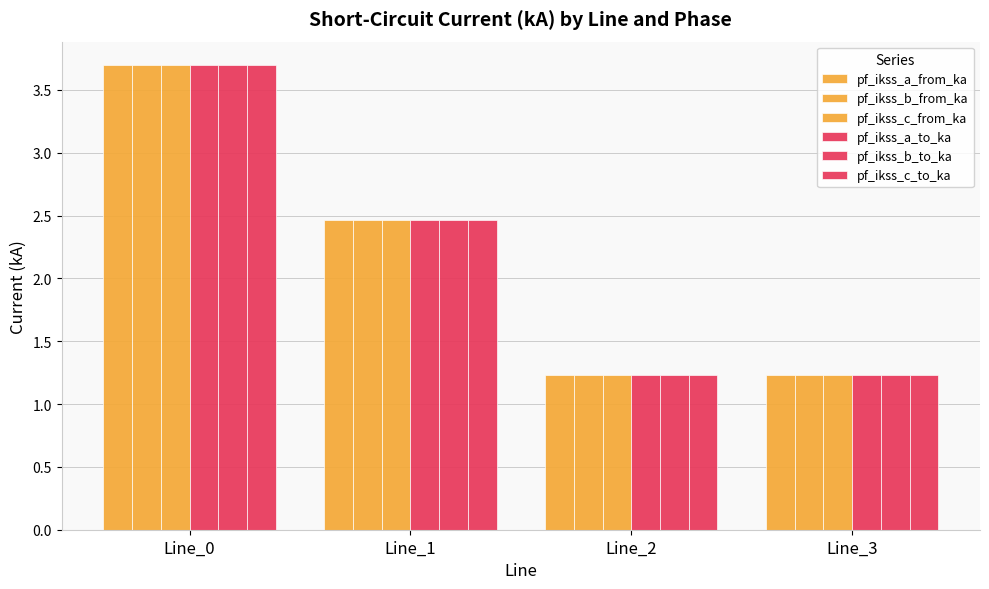

How many distinct data groups are displayed?

6